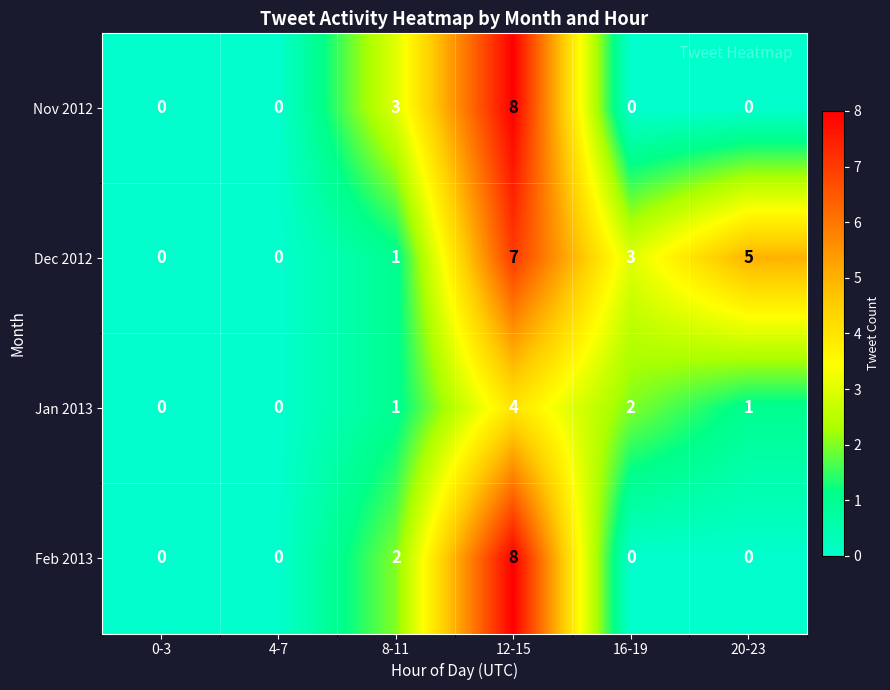

At which label is Nov 2012 closest to 4?

8-11